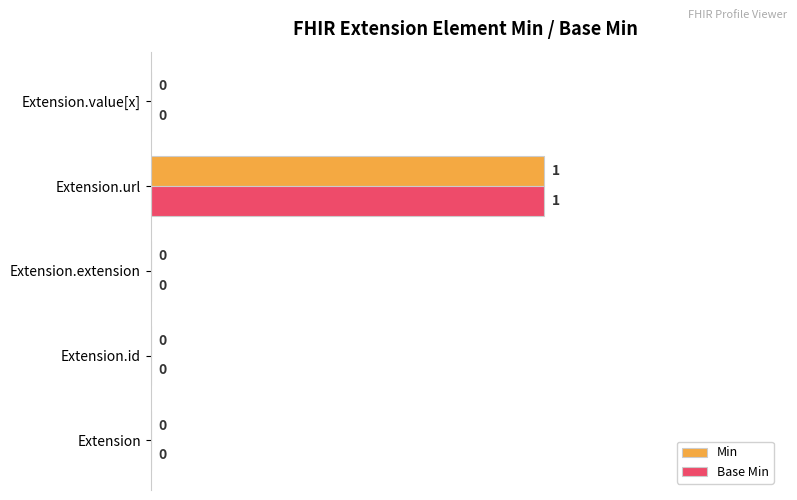

How many Base Min values are between 0 and 1?

5